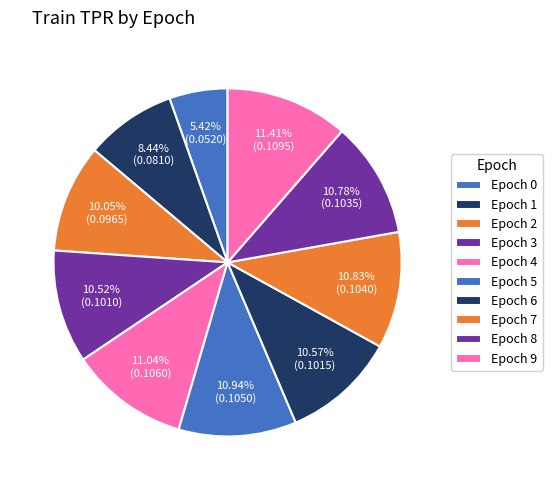

How many segments does this pie chart have?

10